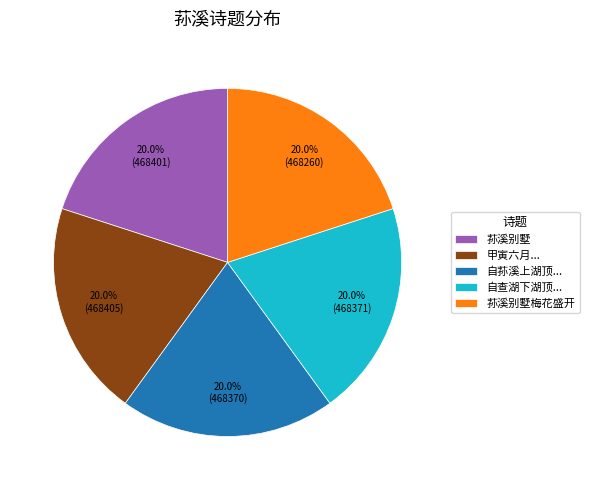

Combined, do 自查湖下湖顶... and 荪溪别墅 account for over 50%?

No